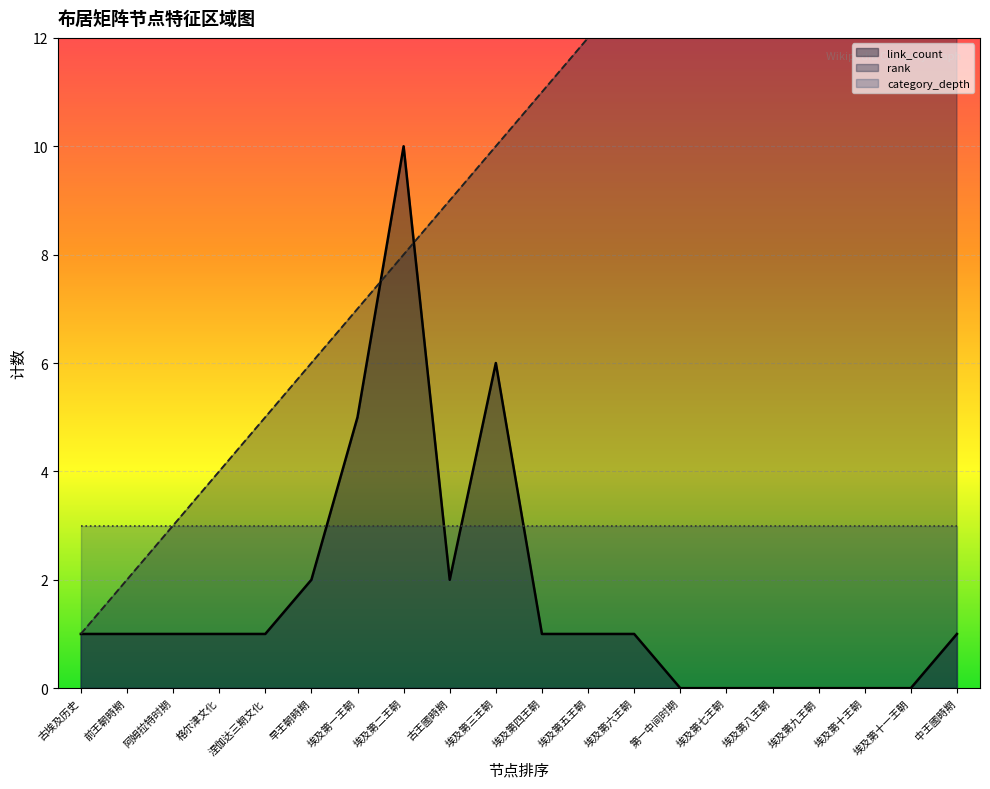

At which label is rank closest to 10?

埃及第三王朝